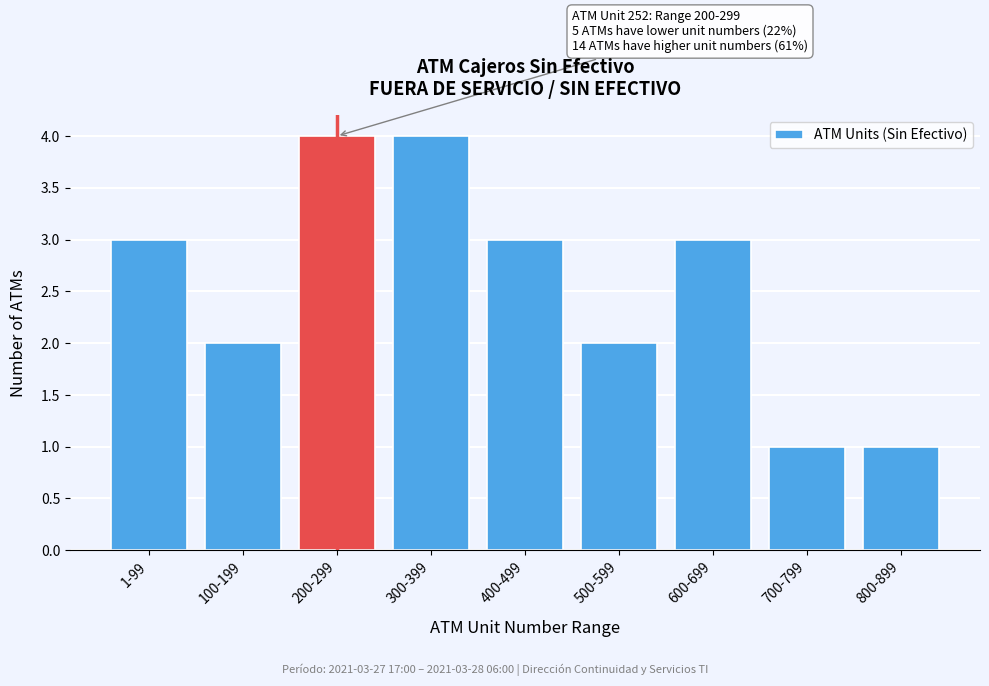

Reading left to right, extract all data points from this chart.

3	2	4	4	3	2	3	1	1